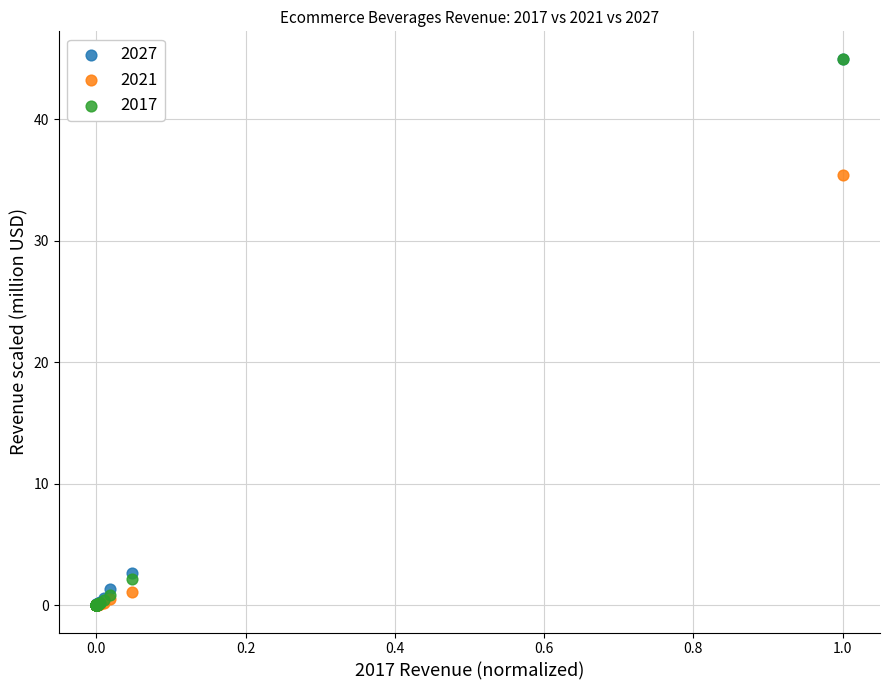

What are all the series names shown in the legend?

2027, 2021, 2017